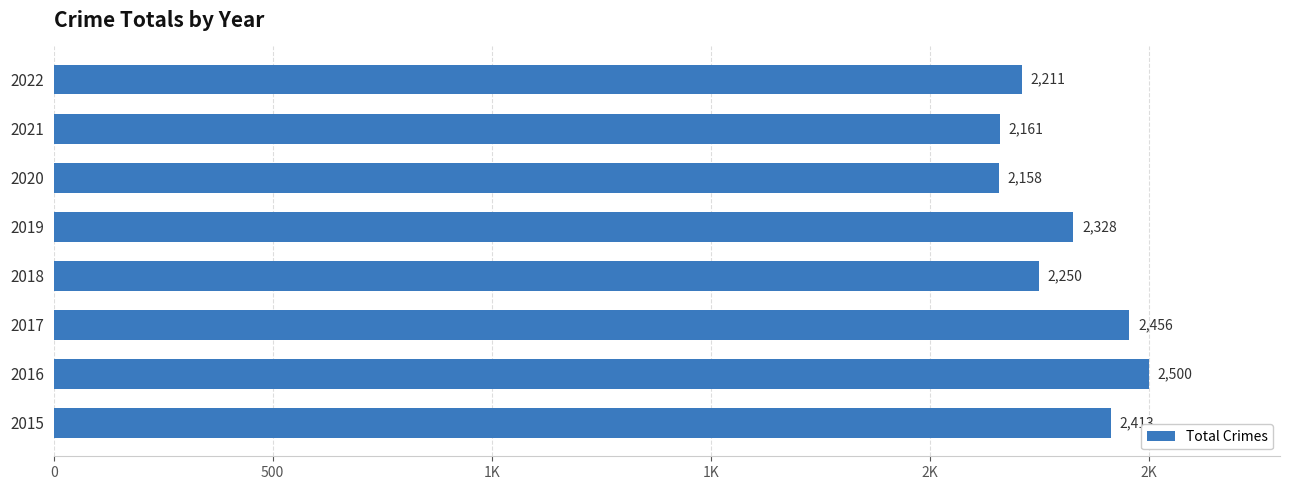

Does the chart contain any negative values?

No